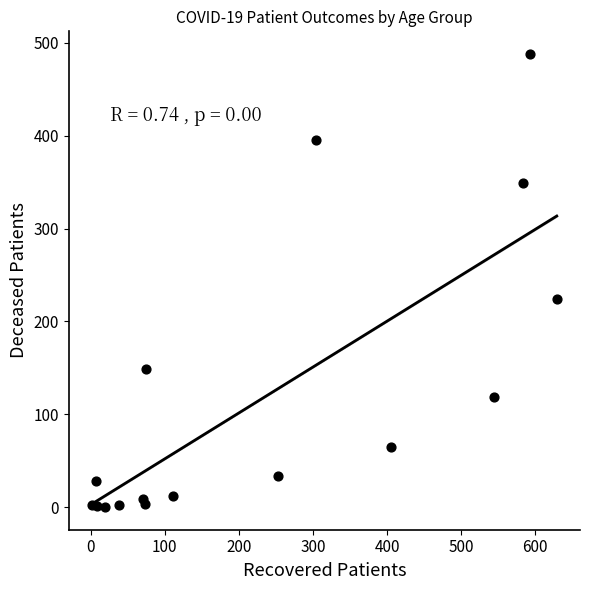

What is the range of X values (max minus min)?

627